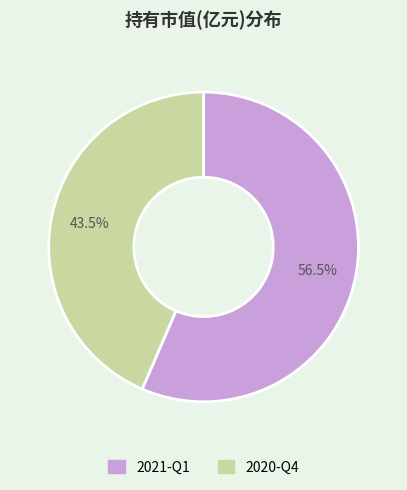

Which slice is the smallest?

2020-Q4